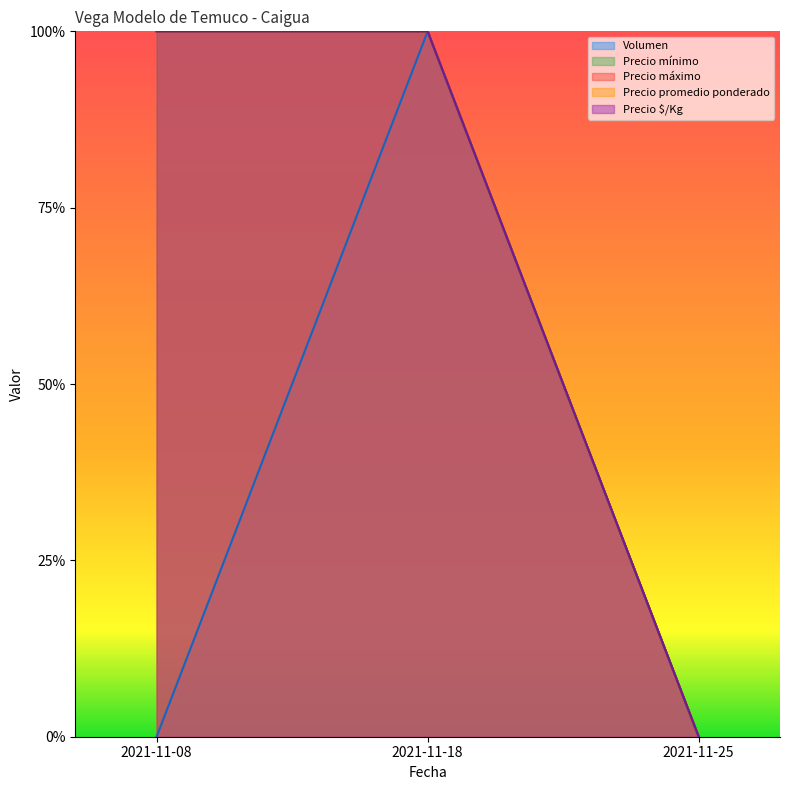

Reading left to right, list all the values displayed in this chart.

Volumen: 2021-11-08=0	2021-11-18=1	2021-11-25=0
Precio mínimo: 2021-11-08=1	2021-11-18=1	2021-11-25=0
Precio máximo: 2021-11-08=1	2021-11-18=1	2021-11-25=0
Precio promedio ponderado: 2021-11-08=1	2021-11-18=1	2021-11-25=0
Precio $/Kg: 2021-11-08=1	2021-11-18=1	2021-11-25=0